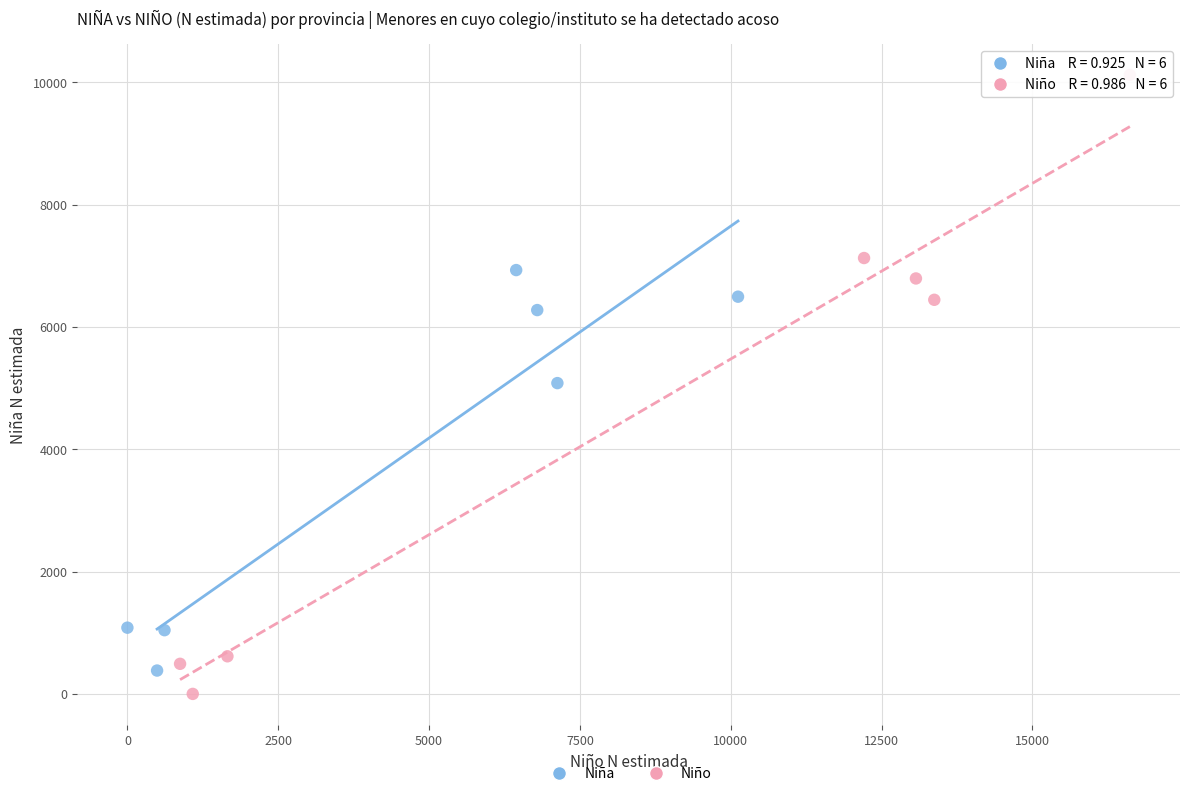

Which series has the widest spread of Y values?

Niño